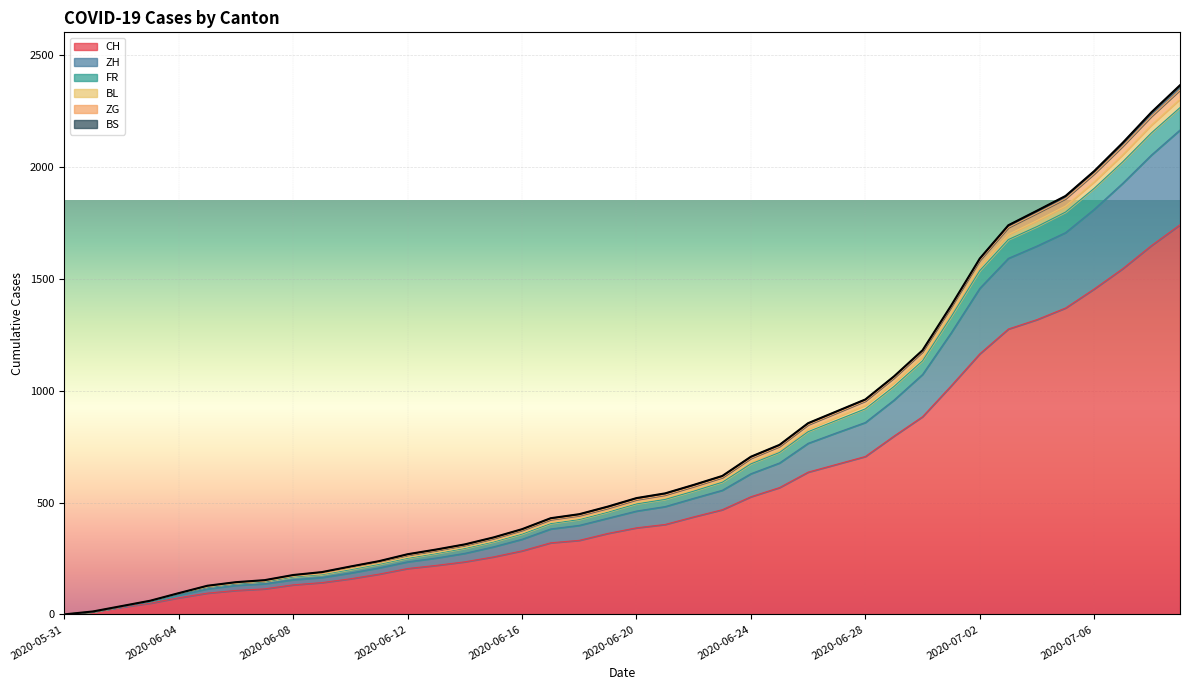

The CH series shows 293 at 2020-06-13. True or false?

False